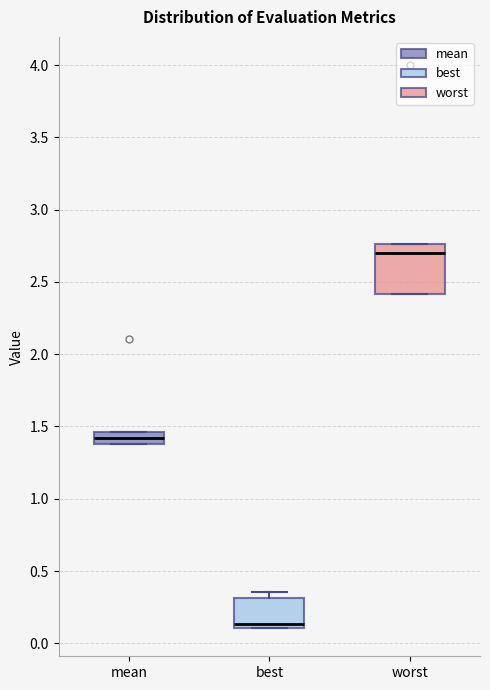

Reading left to right, transcribe this box plot: for each box, give where its median line is, the range the box spans, and where its two whiskers end, as read against the y-axis. The values are not printed on the chart, so give them approximately, as read against the axis.

mean: median 1.40 (inside the box), box 1.40 to 1.45, whiskers 1.40 to 1.45
best: median 0.15, box 0.10 to 0.30, whiskers 0.10 to 0.35
worst: median 2.70, box 2.40 to 2.75, whiskers 2.40 to 2.75